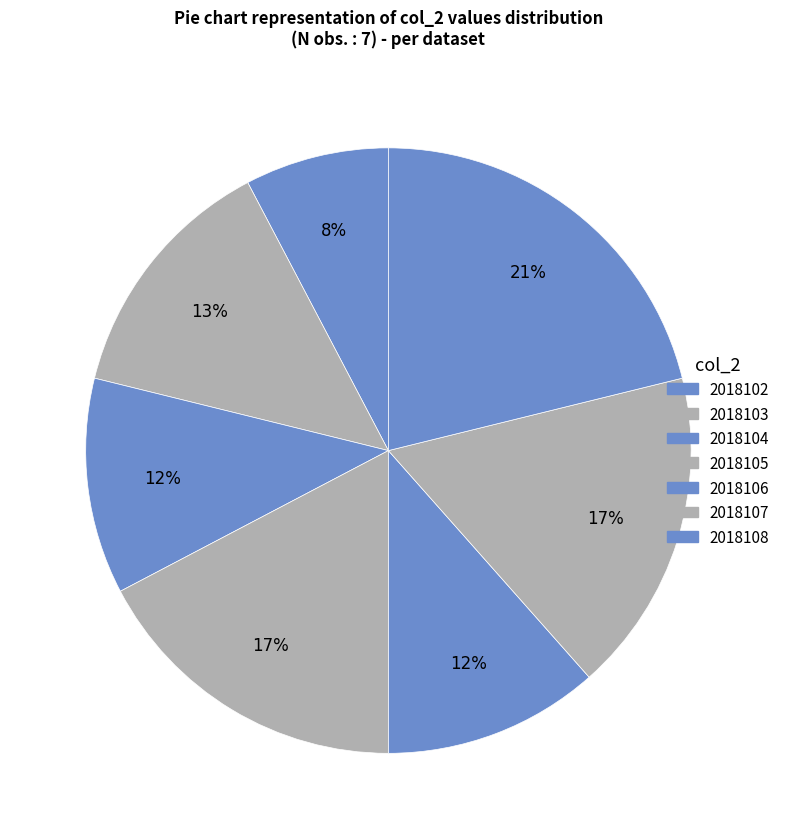

Does 2018106 account for over 50% of the chart?

No